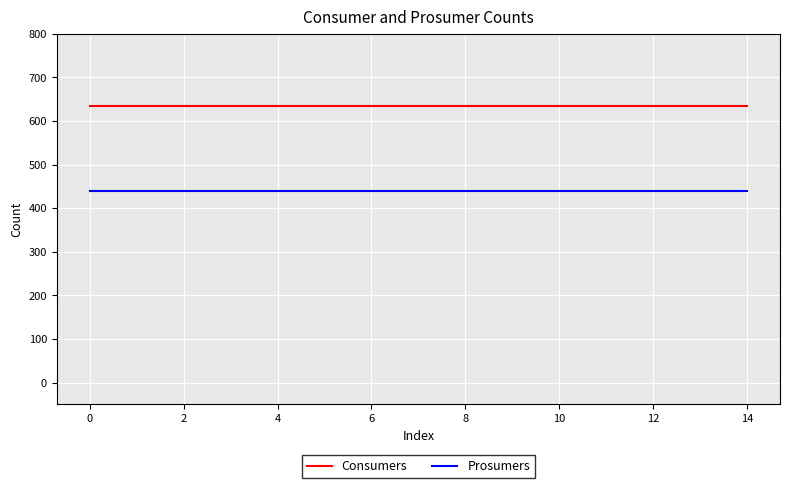

Reading left to right, what are all the values shown in this chart?

Consumers: 635	635	635	635	635	635	635	635	635	635	635	635	635	635	635
Prosumers: 440	440	440	440	440	440	440	440	440	440	440	440	440	440	440